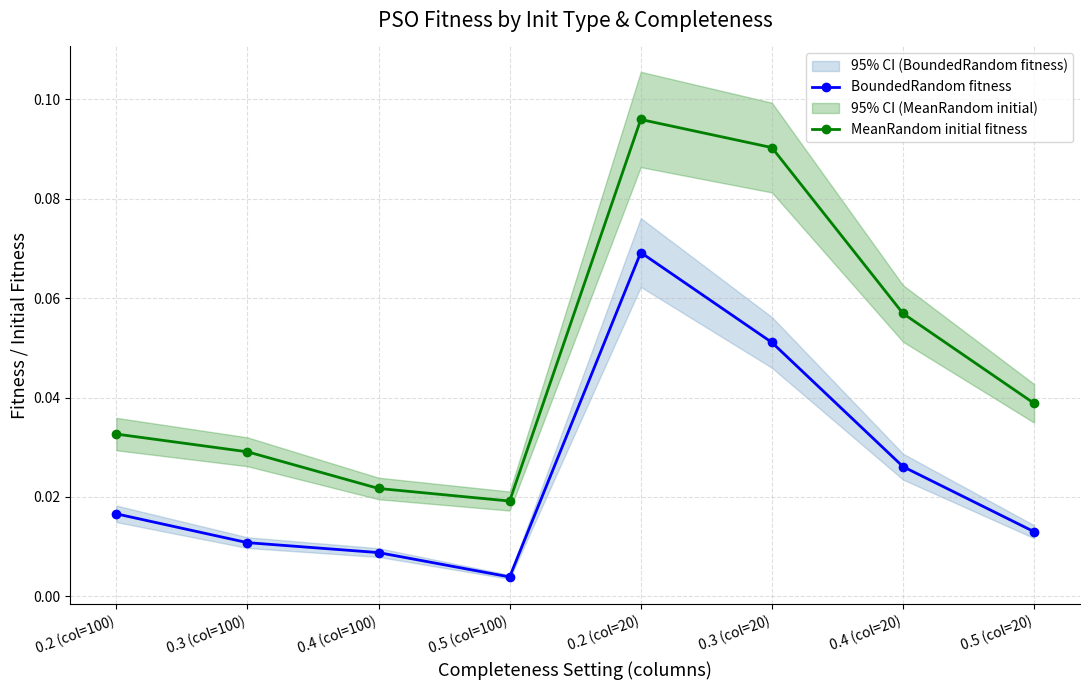

True or false: BoundedRandom fitness has more than 2 points higher than both neighbors.

False